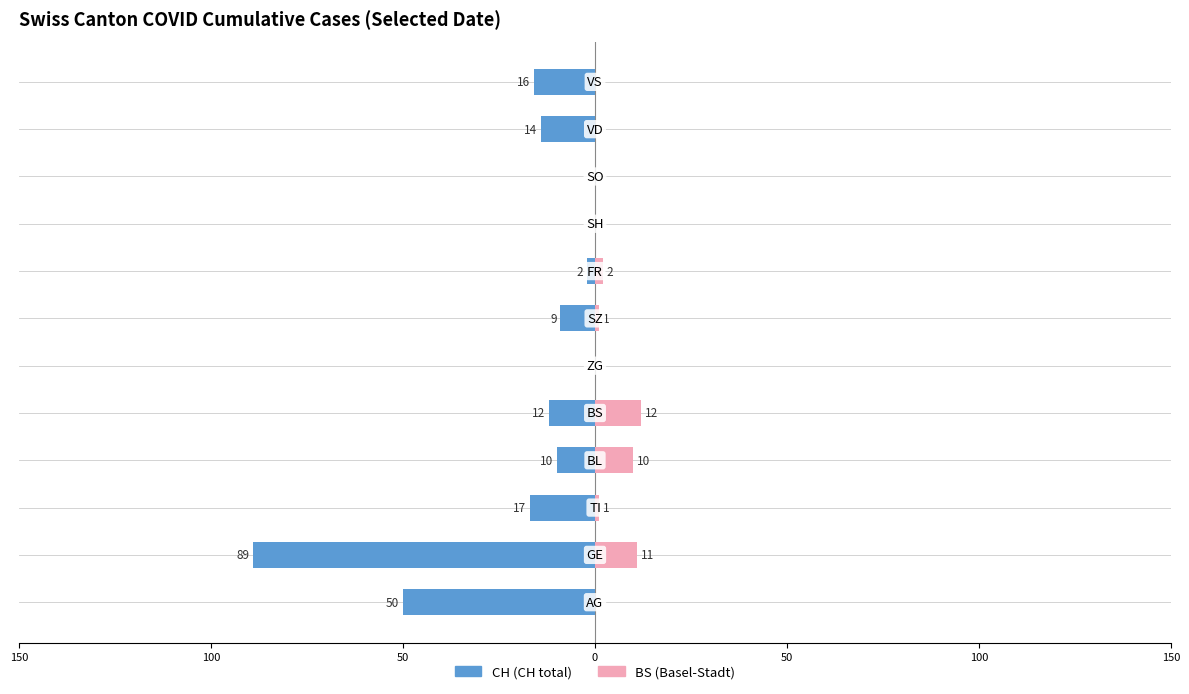

How many values in the BS series exceed 1?

4